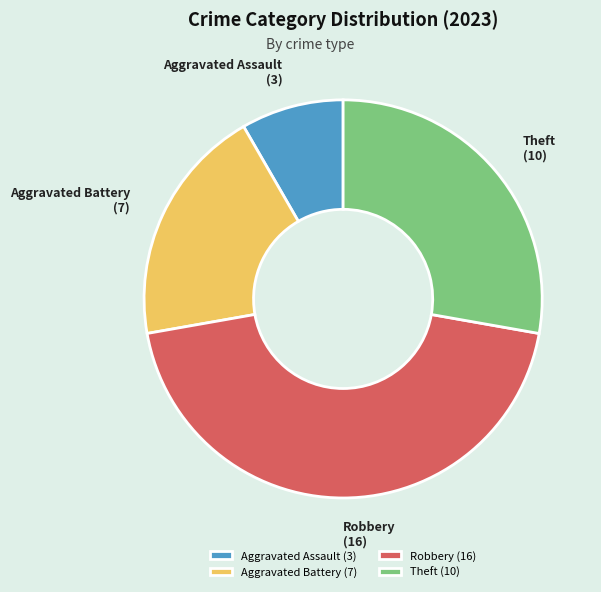

What is the largest slice in the pie chart?

Robbery